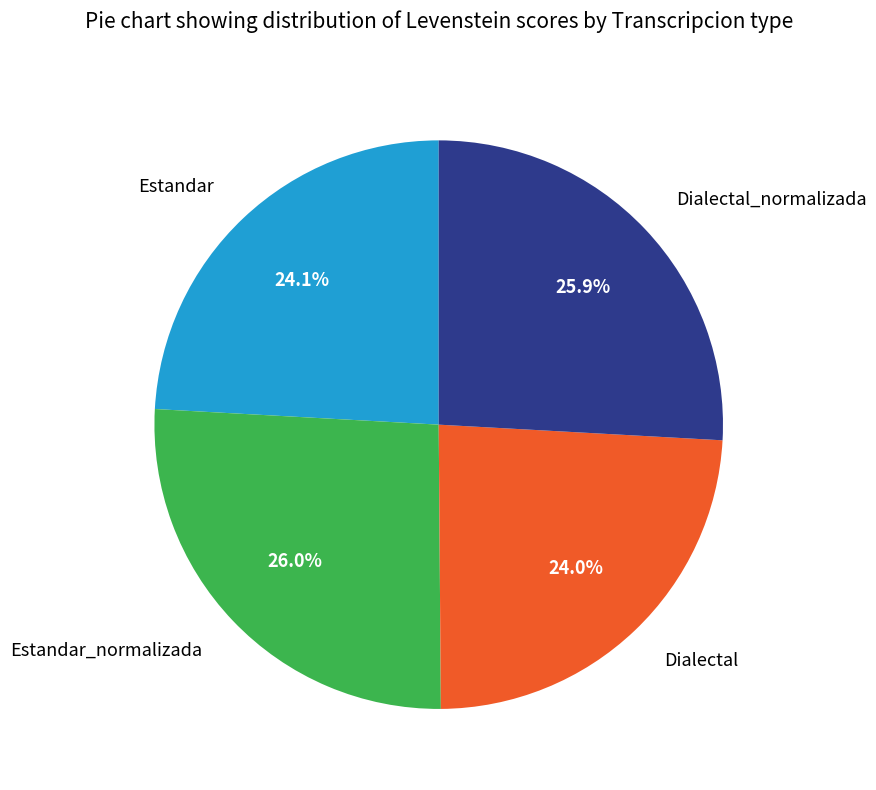

What is the ratio of the value at Dialectal_normalizada to the value at Estandar?

1.1